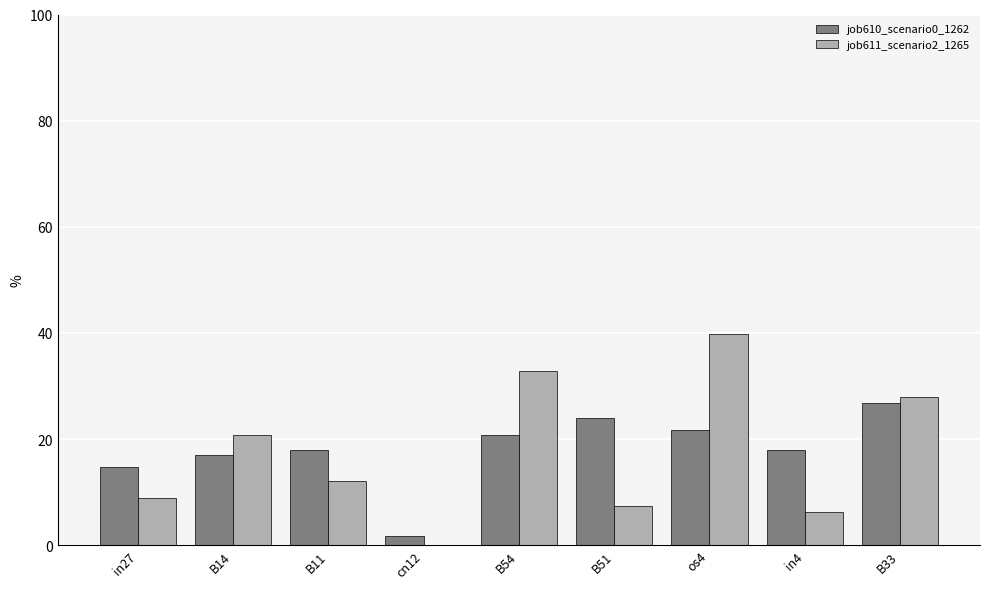

Between os4 and in4, which series saw the biggest shift?

job611_scenario2_1265